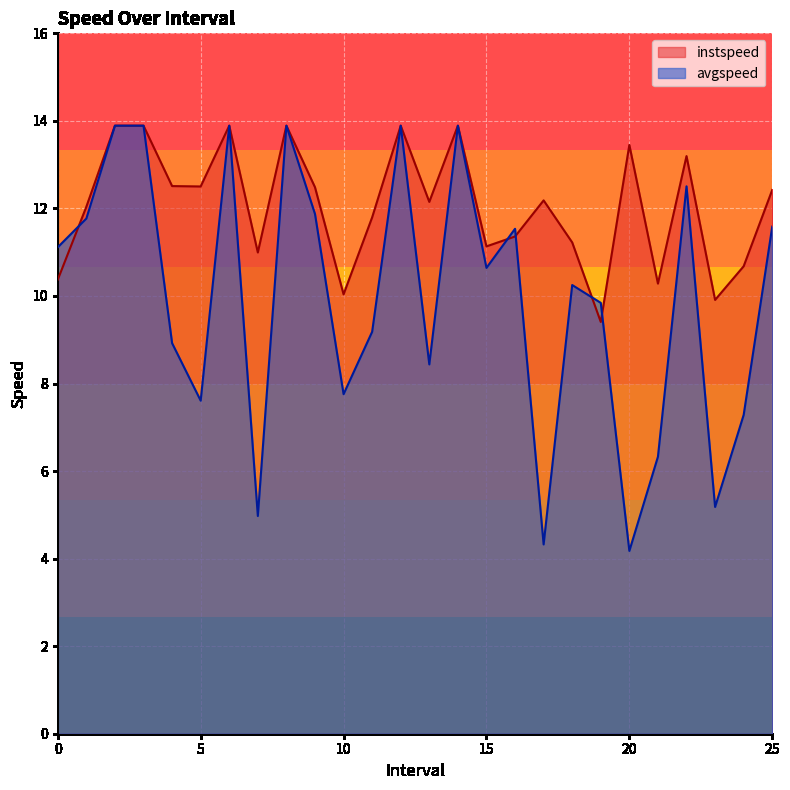

True or false: avgspeed has more than 0 points higher than both neighbors.

True